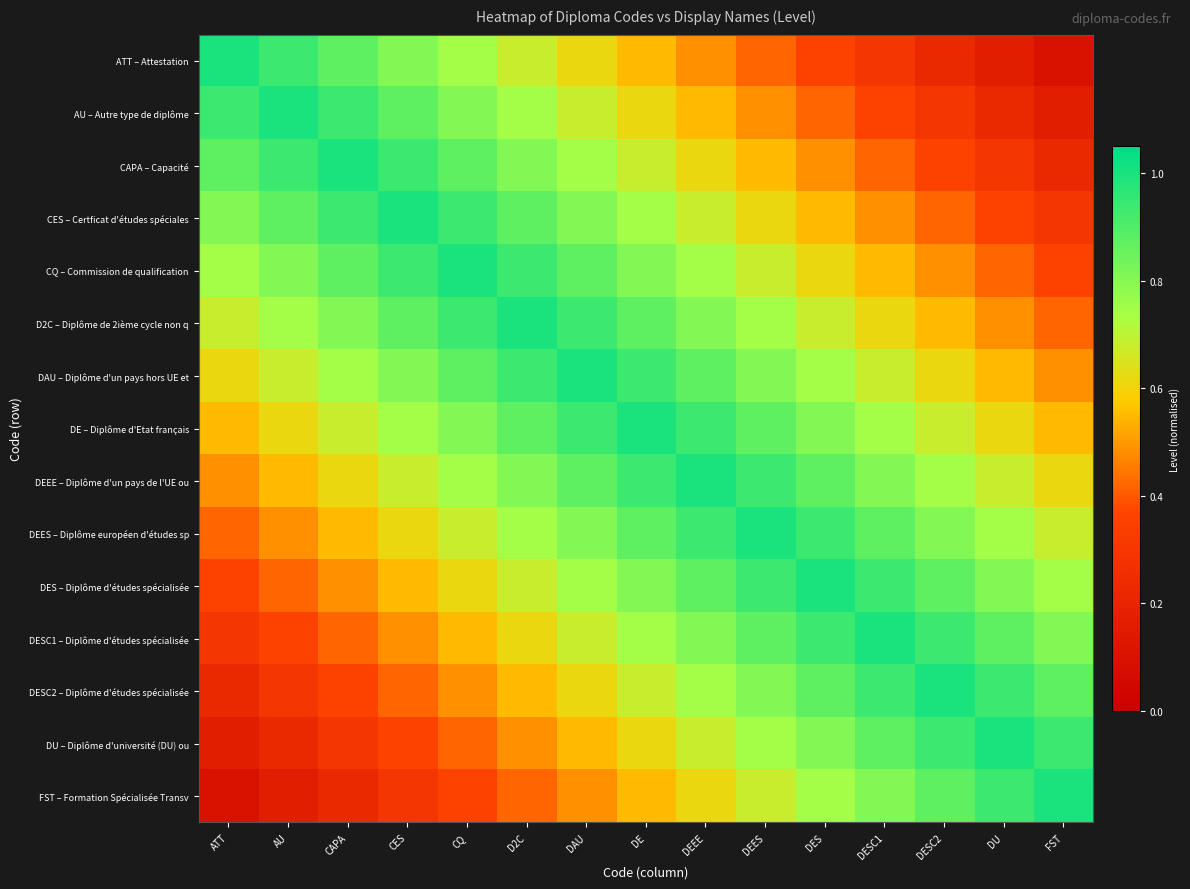

Reading left to right, extract all data points from this chart.

ATT – Attestation: ATT=1.0	AU=0.9	CAPA=0.9	CES=0.8	CQ=0.7	D2C=0.7	DAU=0.6	DE=0.6	DEEE=0.5	DEES=0.4	DES=0.4	DESC1=0.3	DESC2=0.2	DU=0.2	FST=0.1
AU – Autre type de diplôme: ATT=0.9	AU=1.0	CAPA=0.9	CES=0.9	CQ=0.8	D2C=0.7	DAU=0.7	DE=0.6	DEEE=0.6	DEES=0.5	DES=0.4	DESC1=0.4	DESC2=0.3	DU=0.2	FST=0.2
CAPA – Capacité: ATT=0.9	AU=0.9	CAPA=1.0	CES=0.9	CQ=0.9	D2C=0.8	DAU=0.7	DE=0.7	DEEE=0.6	DEES=0.6	DES=0.5	DESC1=0.4	DESC2=0.4	DU=0.3	FST=0.2
CES – Certficat d'études spéciales: ATT=0.8	AU=0.9	CAPA=0.9	CES=1.0	CQ=0.9	D2C=0.9	DAU=0.8	DE=0.7	DEEE=0.7	DEES=0.6	DES=0.6	DESC1=0.5	DESC2=0.4	DU=0.4	FST=0.3
CQ – Commission de qualification: ATT=0.7	AU=0.8	CAPA=0.9	CES=0.9	CQ=1.0	D2C=0.9	DAU=0.9	DE=0.8	DEEE=0.7	DEES=0.7	DES=0.6	DESC1=0.6	DESC2=0.5	DU=0.4	FST=0.4
D2C – Diplôme de 2ième cycle non q: ATT=0.7	AU=0.7	CAPA=0.8	CES=0.9	CQ=0.9	D2C=1.0	DAU=0.9	DE=0.9	DEEE=0.8	DEES=0.7	DES=0.7	DESC1=0.6	DESC2=0.6	DU=0.5	FST=0.4
DAU – Diplôme d'un pays hors UE et: ATT=0.6	AU=0.7	CAPA=0.7	CES=0.8	CQ=0.9	D2C=0.9	DAU=1.0	DE=0.9	DEEE=0.9	DEES=0.8	DES=0.7	DESC1=0.7	DESC2=0.6	DU=0.6	FST=0.5
DE – Diplôme d'Etat français: ATT=0.6	AU=0.6	CAPA=0.7	CES=0.7	CQ=0.8	D2C=0.9	DAU=0.9	DE=1.0	DEEE=0.9	DEES=0.9	DES=0.8	DESC1=0.7	DESC2=0.7	DU=0.6	FST=0.6
DEEE – Diplôme d'un pays de l'UE ou: ATT=0.5	AU=0.6	CAPA=0.6	CES=0.7	CQ=0.7	D2C=0.8	DAU=0.9	DE=0.9	DEEE=1.0	DEES=0.9	DES=0.9	DESC1=0.8	DESC2=0.7	DU=0.7	FST=0.6
DEES – Diplôme européen d'études sp: ATT=0.4	AU=0.5	CAPA=0.6	CES=0.6	CQ=0.7	D2C=0.7	DAU=0.8	DE=0.9	DEEE=0.9	DEES=1.0	DES=0.9	DESC1=0.9	DESC2=0.8	DU=0.7	FST=0.7
DES – Diplôme d'études spécialisée: ATT=0.4	AU=0.4	CAPA=0.5	CES=0.6	CQ=0.6	D2C=0.7	DAU=0.7	DE=0.8	DEEE=0.9	DEES=0.9	DES=1.0	DESC1=0.9	DESC2=0.9	DU=0.8	FST=0.7
DESC1 – Diplôme d'études spécialisée: ATT=0.3	AU=0.4	CAPA=0.4	CES=0.5	CQ=0.6	D2C=0.6	DAU=0.7	DE=0.7	DEEE=0.8	DEES=0.9	DES=0.9	DESC1=1.0	DESC2=0.9	DU=0.9	FST=0.8
DESC2 – Diplôme d'études spécialisée: ATT=0.2	AU=0.3	CAPA=0.4	CES=0.4	CQ=0.5	D2C=0.6	DAU=0.6	DE=0.7	DEEE=0.7	DEES=0.8	DES=0.9	DESC1=0.9	DESC2=1.0	DU=0.9	FST=0.9
DU – Diplôme d'université (DU) ou: ATT=0.2	AU=0.2	CAPA=0.3	CES=0.4	CQ=0.4	D2C=0.5	DAU=0.6	DE=0.6	DEEE=0.7	DEES=0.7	DES=0.8	DESC1=0.9	DESC2=0.9	DU=1.0	FST=0.9
FST – Formation Spécialisée Transv: ATT=0.1	AU=0.2	CAPA=0.2	CES=0.3	CQ=0.4	D2C=0.4	DAU=0.5	DE=0.6	DEEE=0.6	DEES=0.7	DES=0.7	DESC1=0.8	DESC2=0.9	DU=0.9	FST=1.0